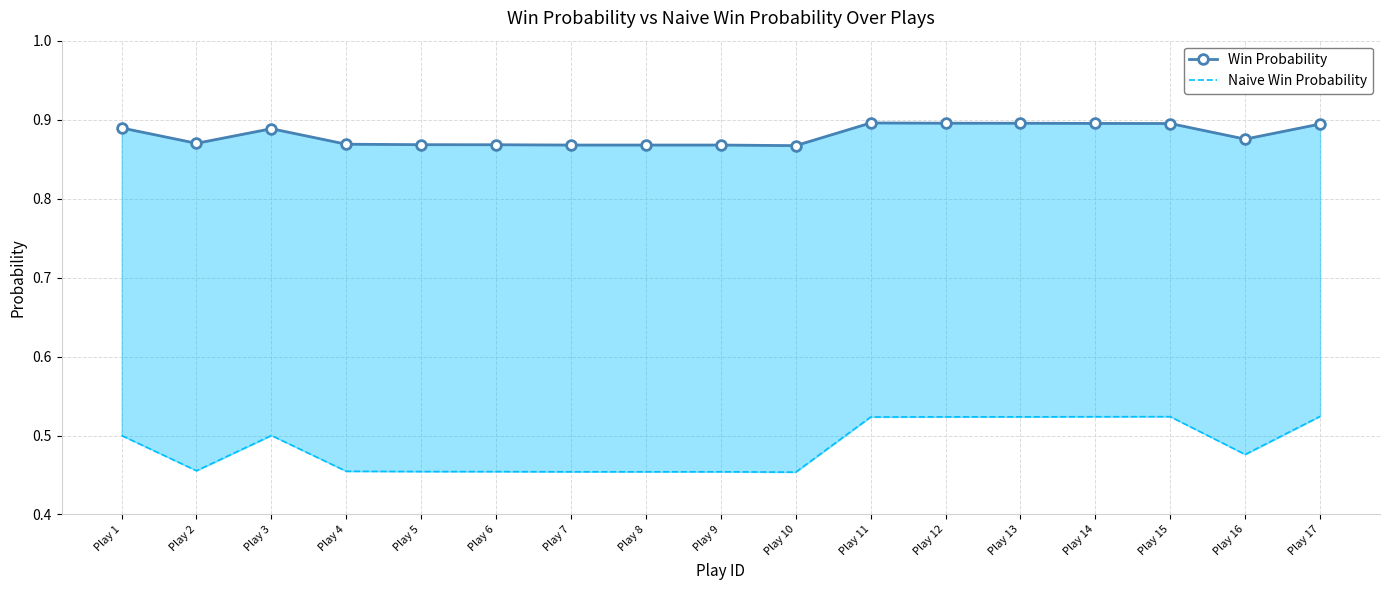

Does the chart have visible grid lines?

Yes